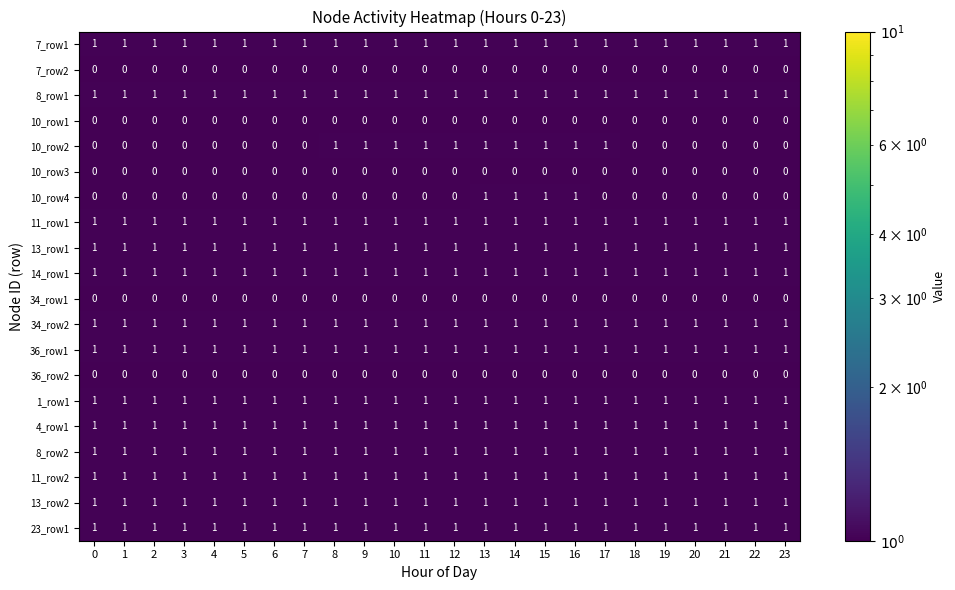

At how many categories does at least one series exceed 0?

24